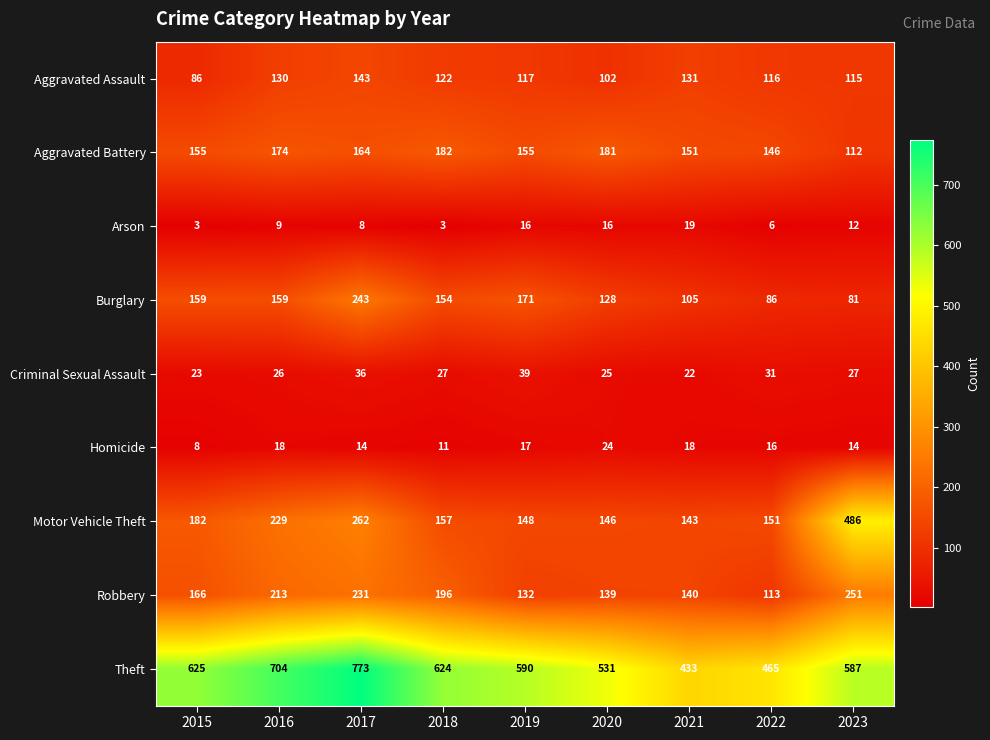

The Robbery series shows 76 at 2022. True or false?

False